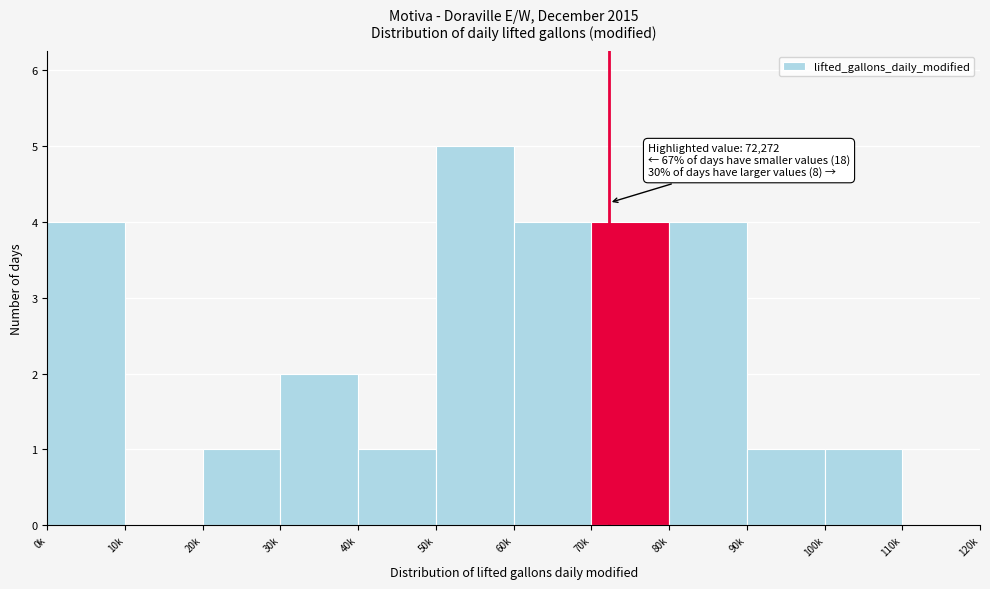

Reading right to left, what are all the values shown in this chart?

110k=0	100k=1	90k=1	80k=4	70k=4	60k=4	50k=5	40k=1	30k=2	20k=1	10k=0	0k=4